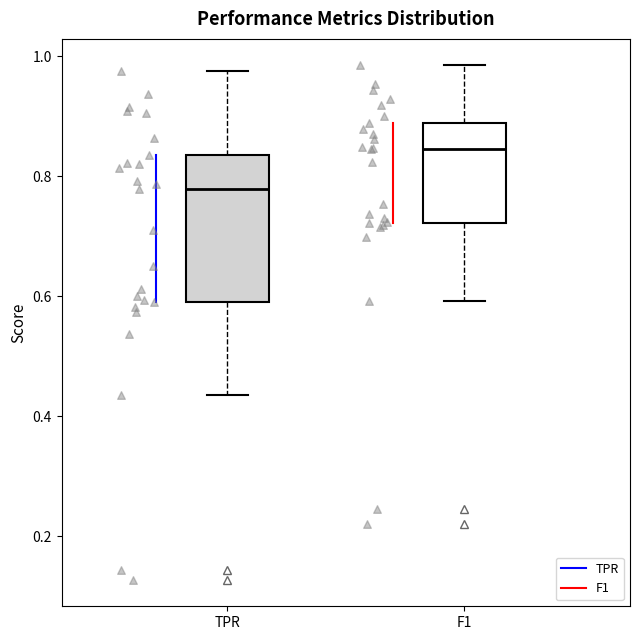

Which box is the tallest, from its lower edge to its upper edge?

TPR